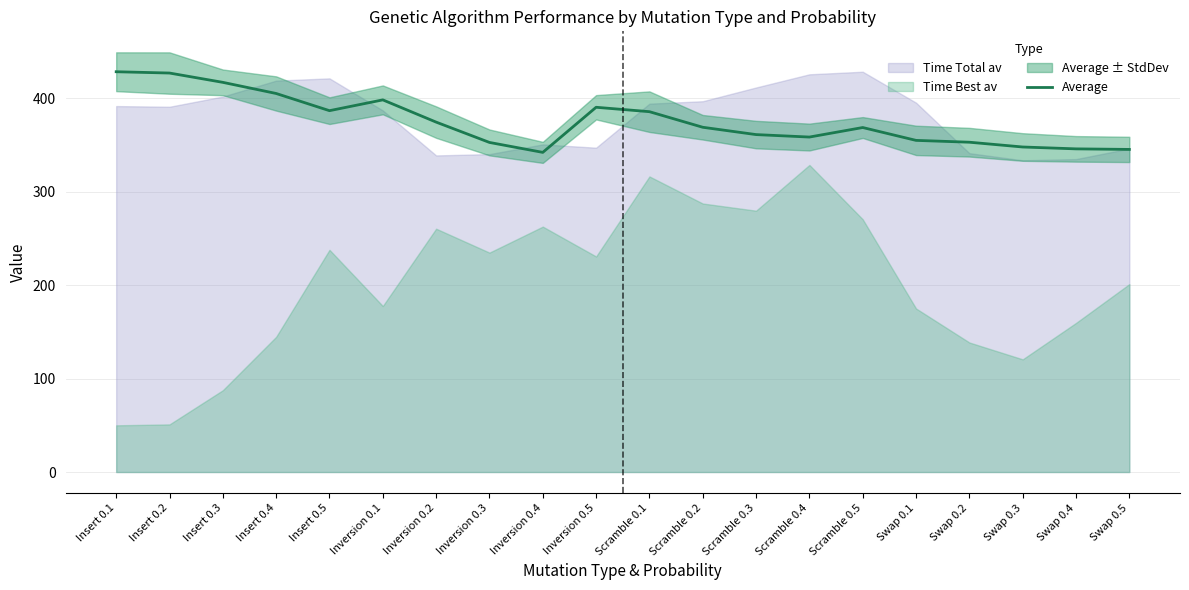

The chart shows a value of 488.6 at Swap 0.1. True or false?

False